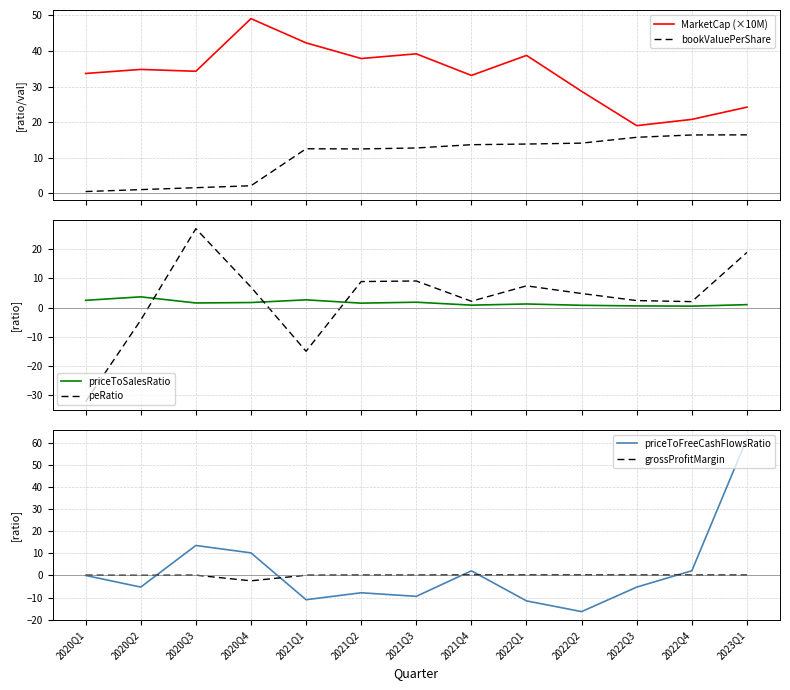

What is the difference between the MarketCap (×10M) values at 2023Q1 and 2022Q4?

3.4